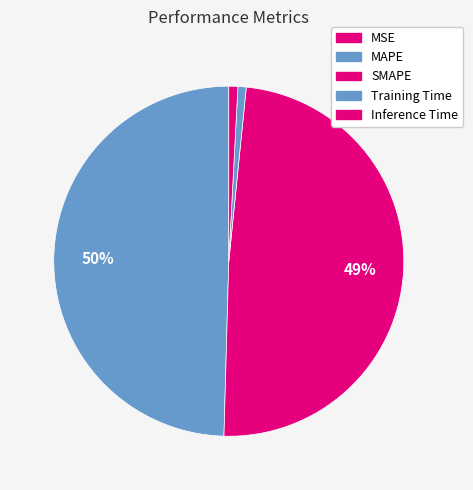

Rank the categories by value from highest to lowest.

MAPE, SMAPE, Inference Time, Training Time, MSE